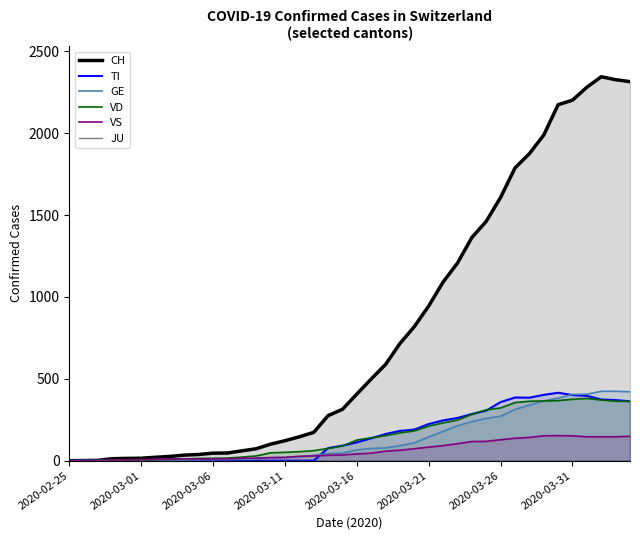

What is the sum of the GE values at 37 and 18?

467